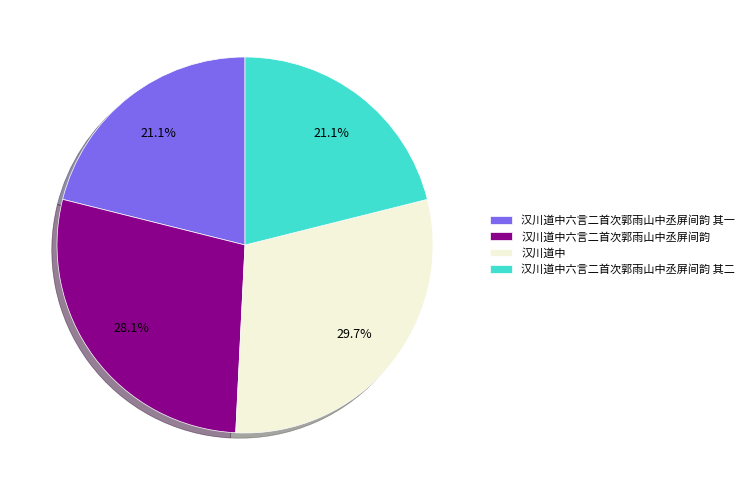

To the nearest percent, what is the average slice percentage?

25%